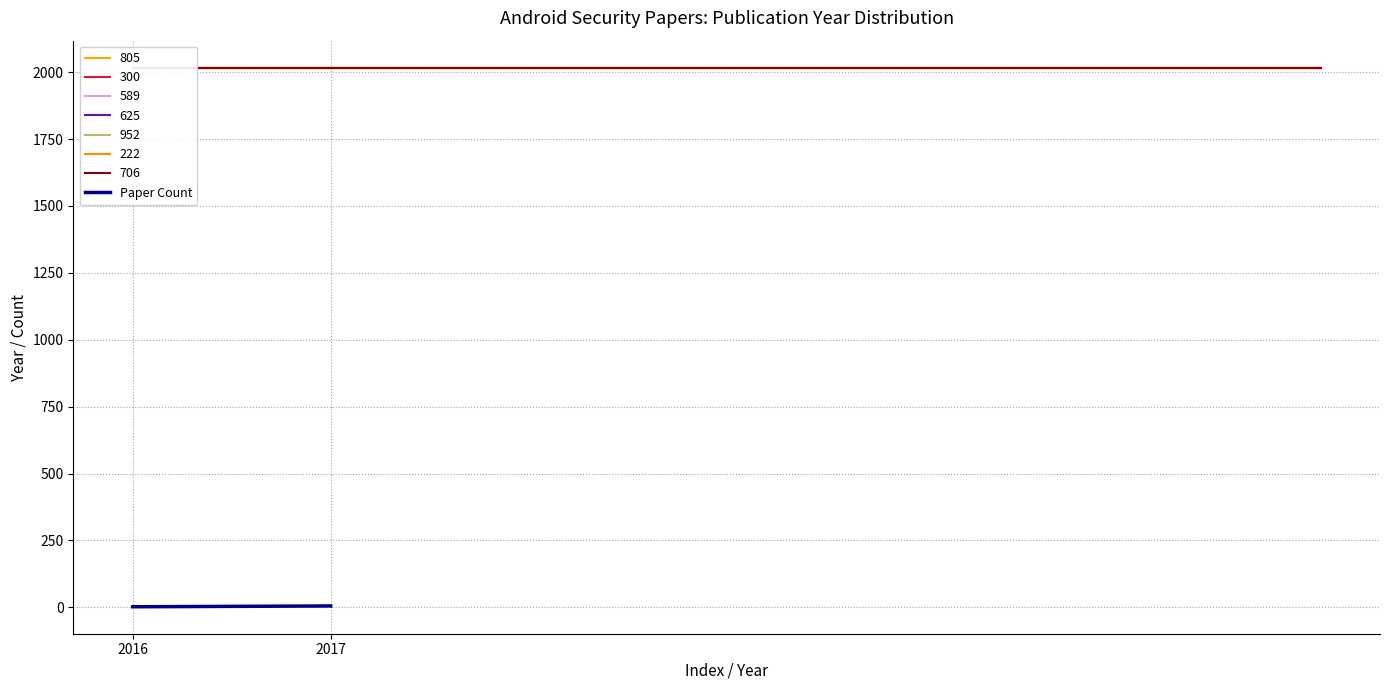

List the labels in order of value, smallest first.

2016, 2017